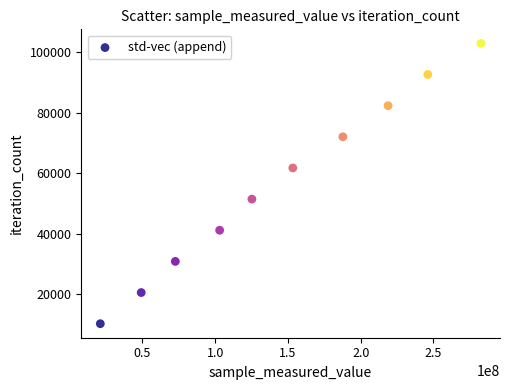

What is the average X value?

145991438